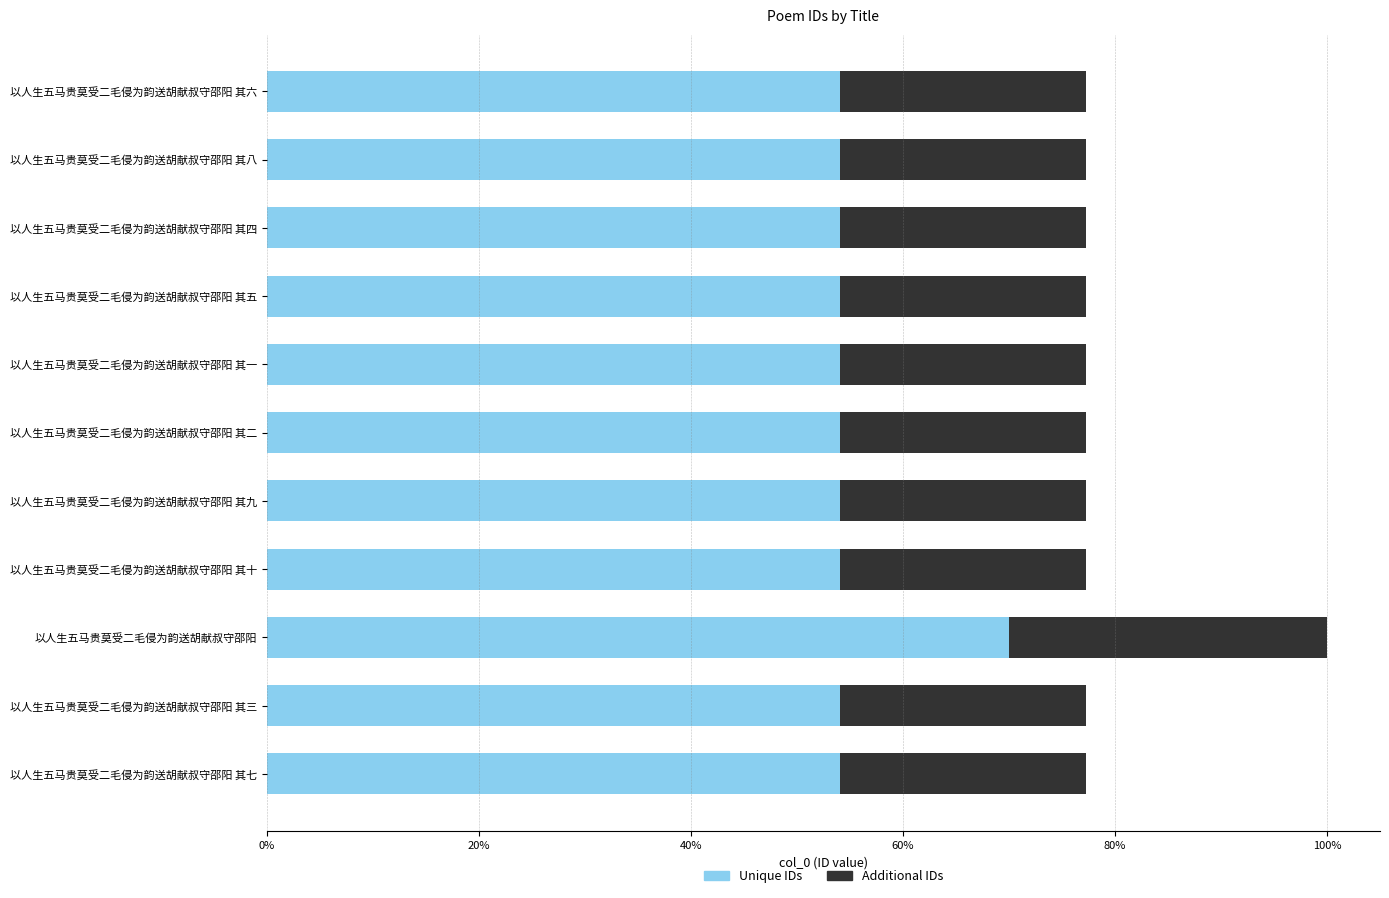

What are all the series names shown in the legend?

Unique IDs, Additional IDs